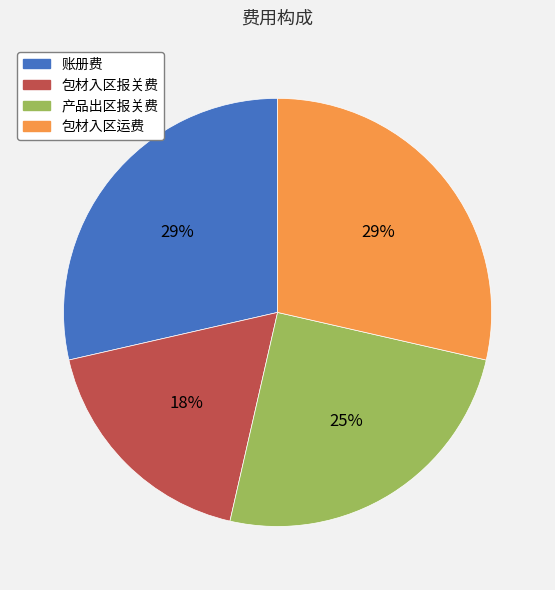

Is 账册费 the majority of the pie?

No